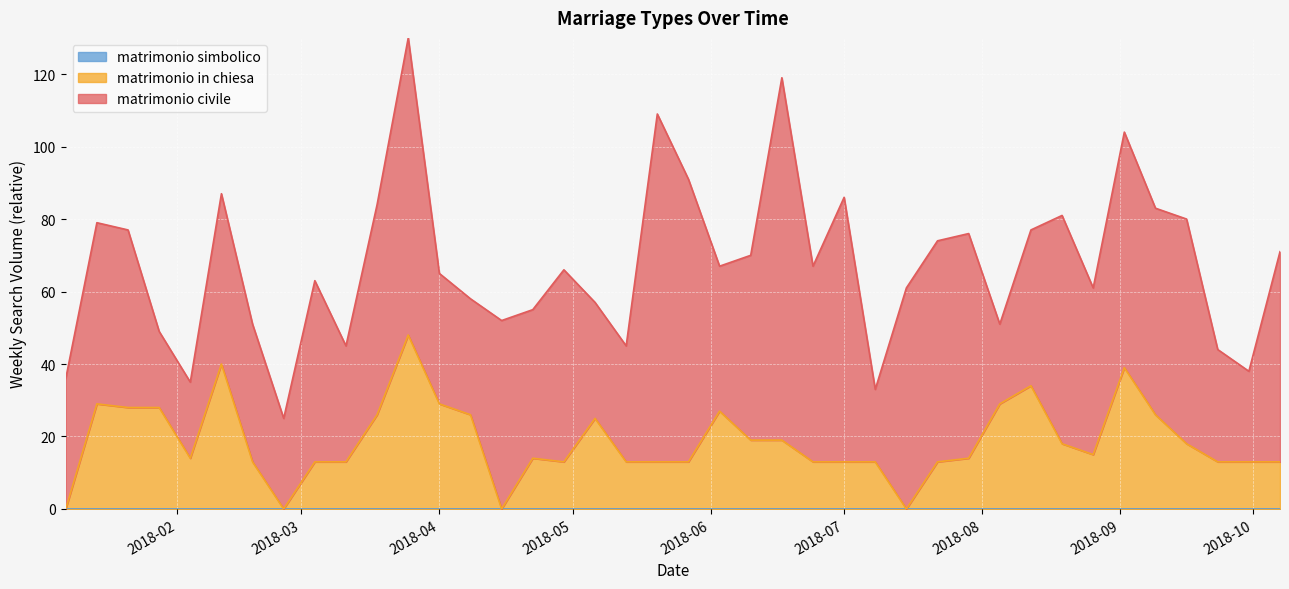

True or false: matrimonio civile and matrimonio in chiesa cross at least once.

True